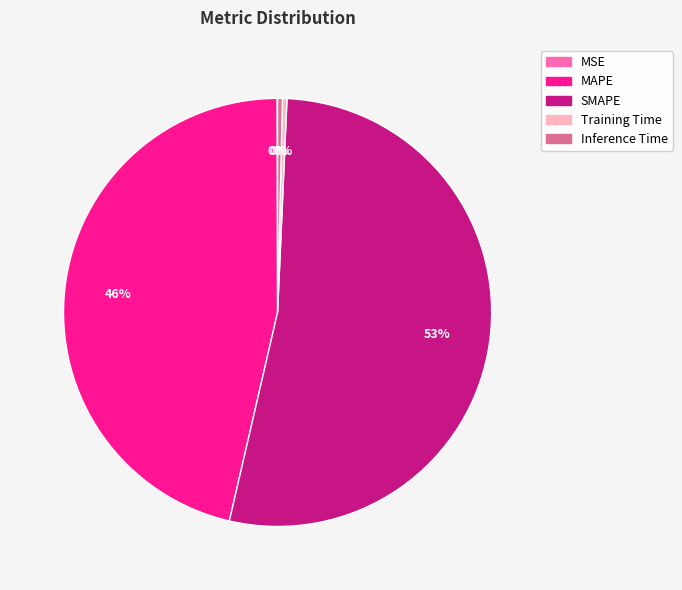

Is there any slice that represents more than half of the pie?

Yes